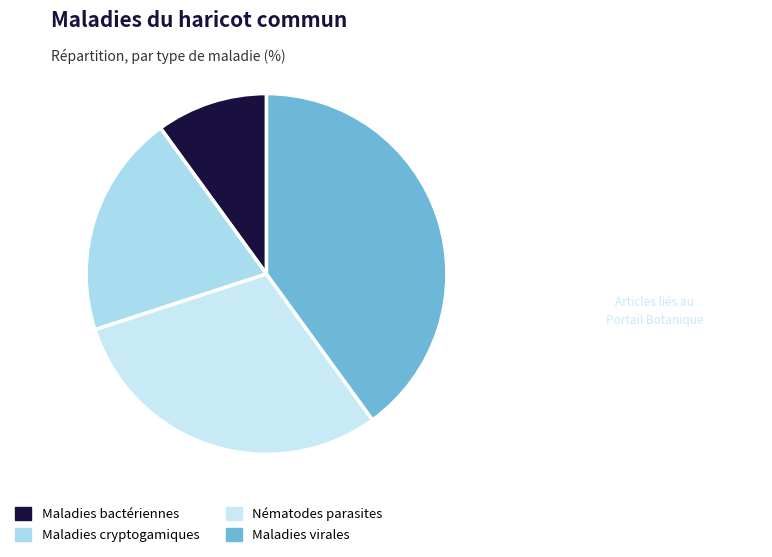

Is there any slice that represents more than half of the pie?

No